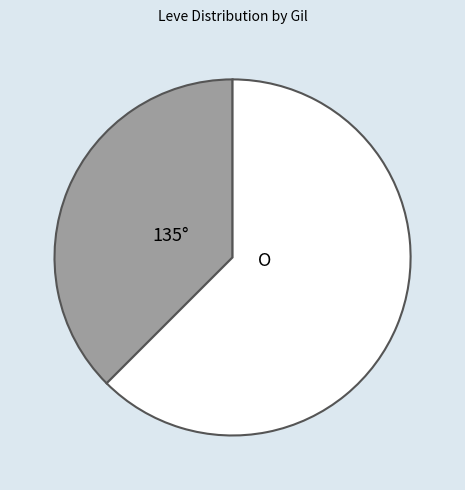

Is there any slice that represents more than half of the pie?

Yes